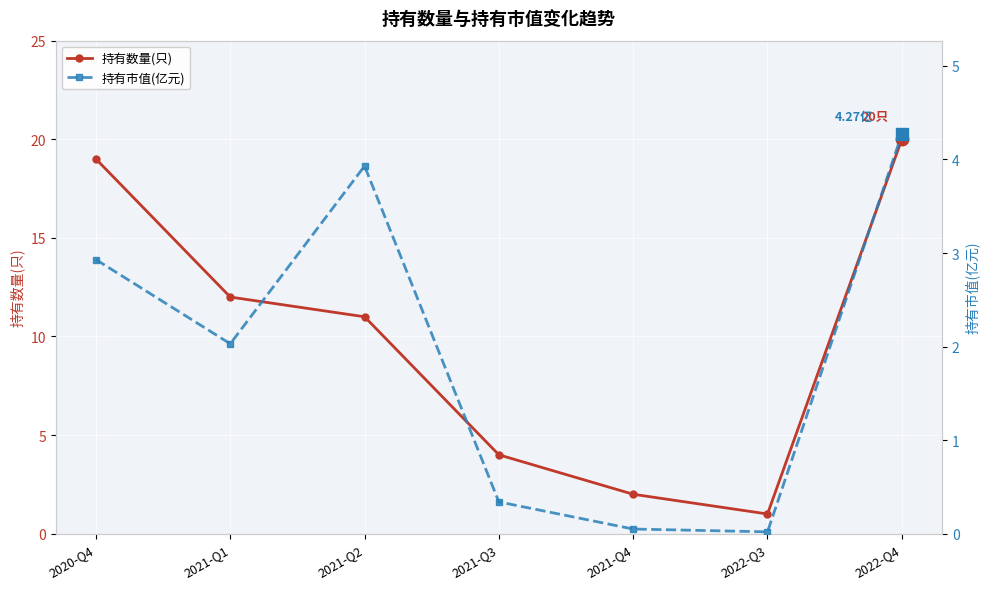

True or false: 持有数量(只) and 持有市值(亿元) cross at least once.

False